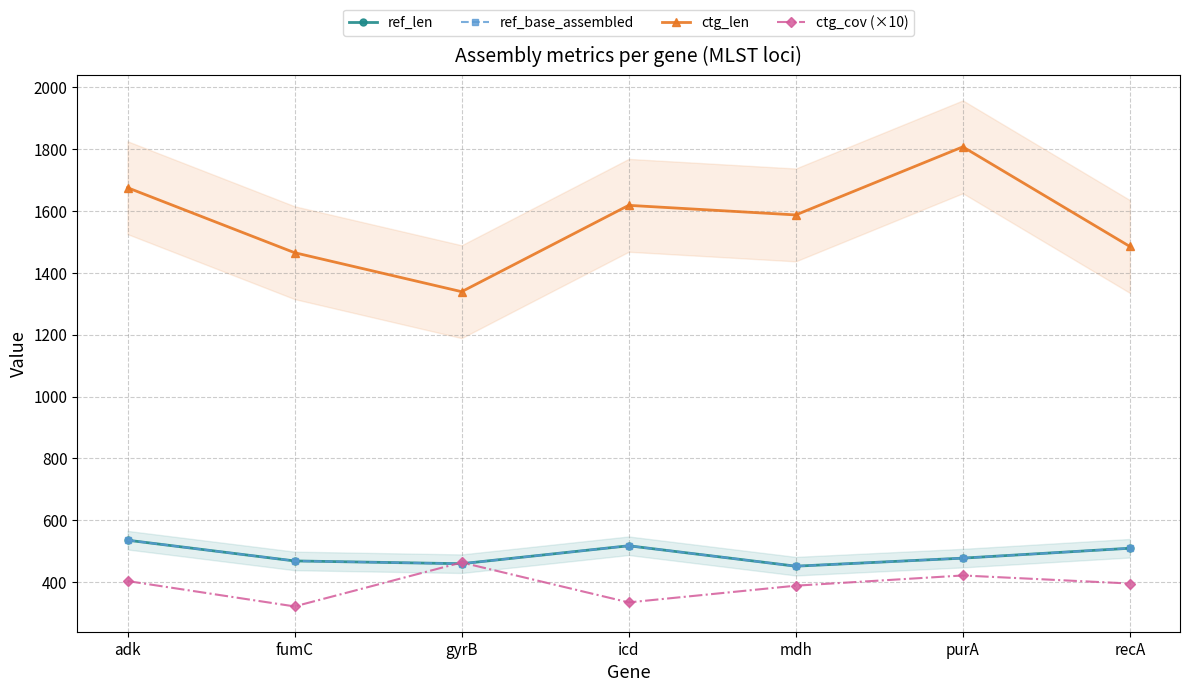

True or false: ctg_cov (×10) has more than 0 points higher than both neighbors.

True